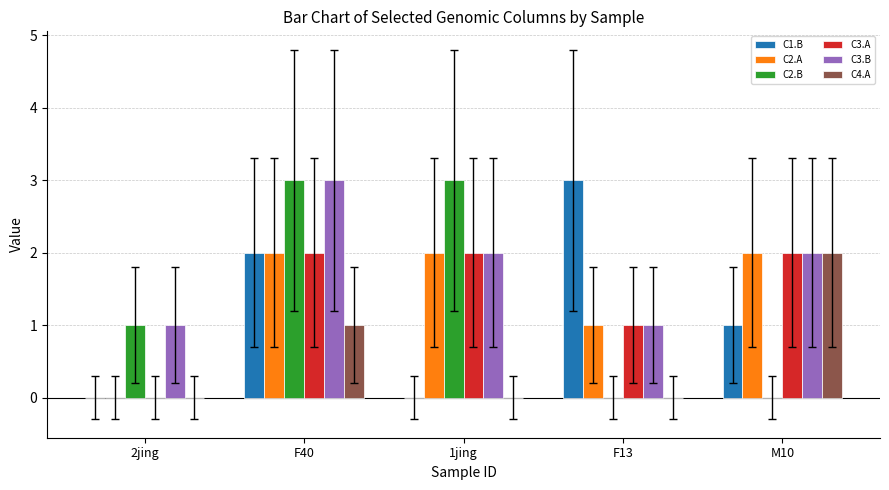

What is the greatest value displayed?

3